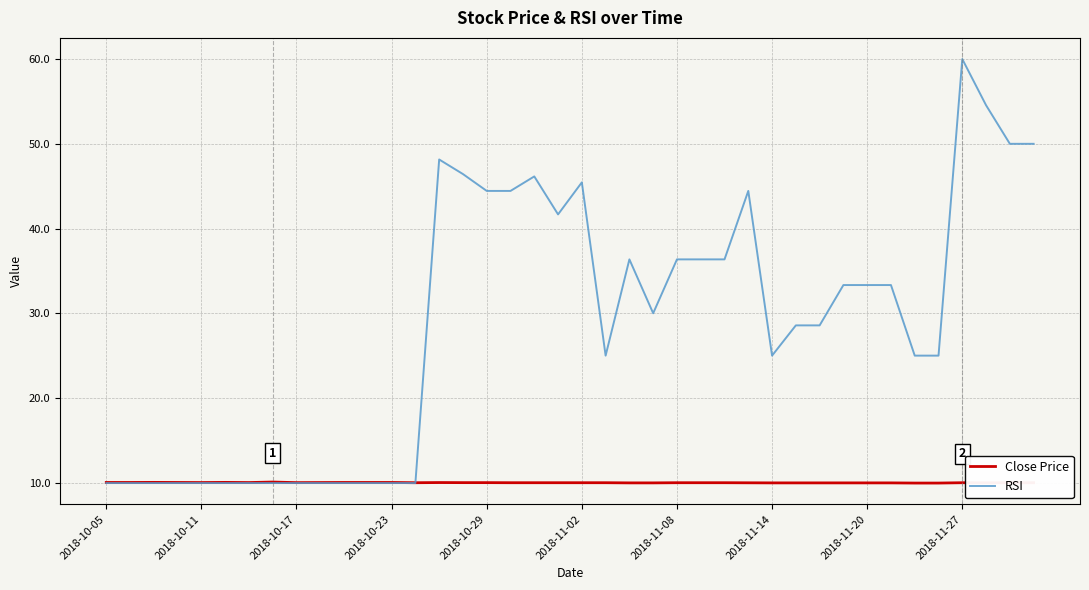

Rank the series by their average value, from highest to lowest.

RSI, Close Price